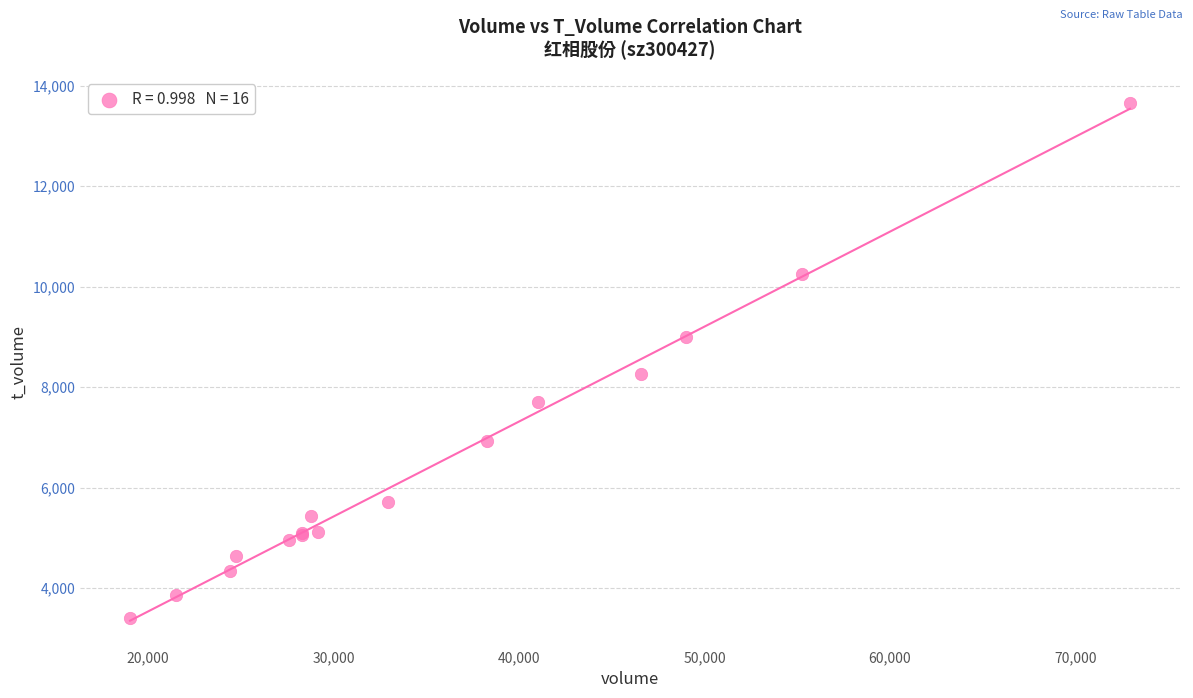

What Y value in the scatter plot is closest to 8533?

8257